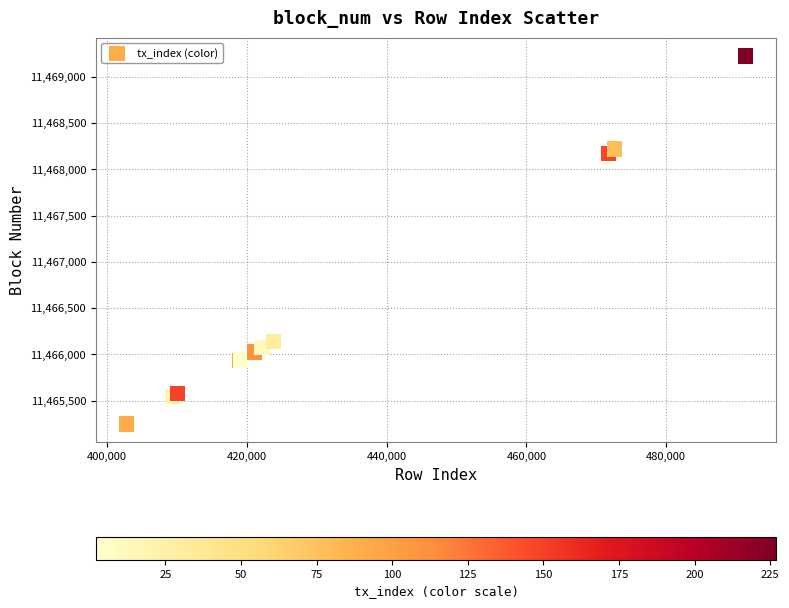

What Y value in the scatter plot is closest to 11467235?

11468171